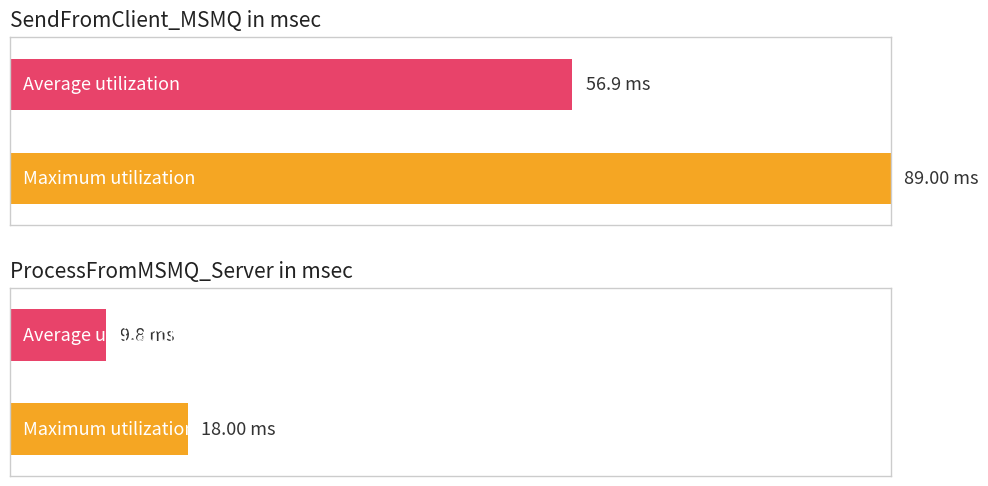

Rank the series by their average value, from lowest to highest.

ProcessFromMSMQ_Server in msec, SendFromClient_MSMQ in msec